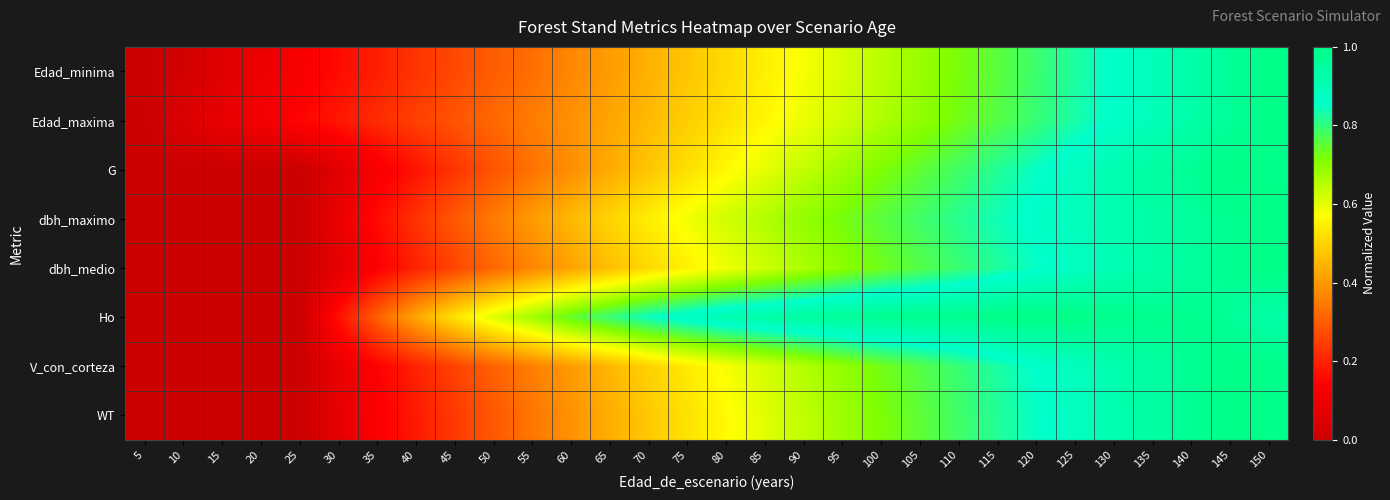

Which series has the largest total across all categories?

Ho